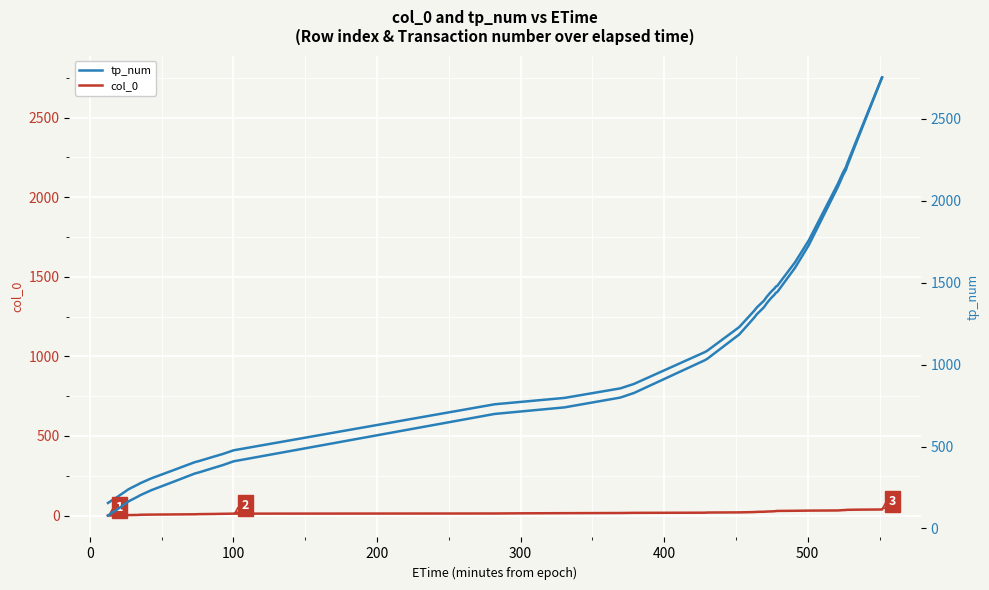

Reading left to right, list all the values displayed in this chart.

tp_num: 79	102	114	166	199	201	233	282	335	343	370	386	410	699	713	739	799	827	1027	1036	1184	1243	1287	1307	1350	1375	1405	1427	1438	1443	1591	1729	2084	2116	2156	2189	2211	2374	2737	2752
col_0: 0	1	2	3	4	5	6	7	8	9	10	11	12	13	14	15	16	17	18	19	20	21	22	23	24	25	26	27	28	29	30	31	32	33	34	35	36	37	38	39